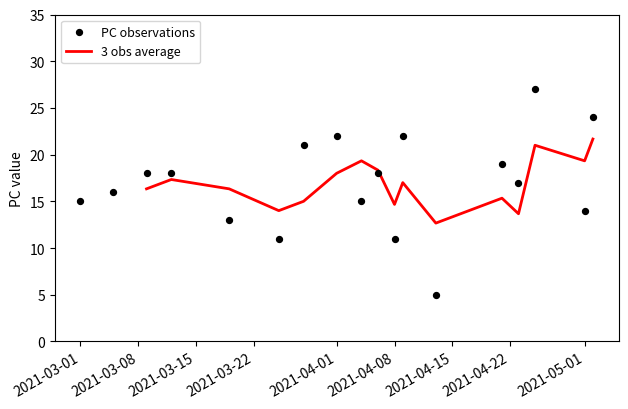

Which series reaches the maximum Y coordinate?

PC